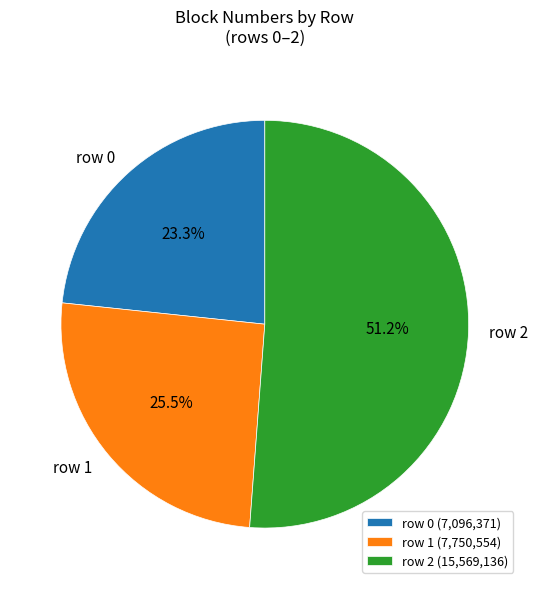

What portion of the pie excludes row 1?

74.5%